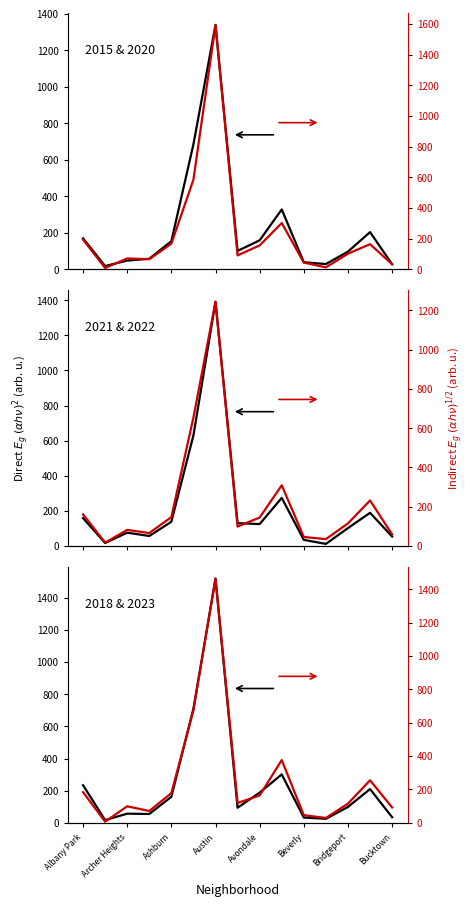

At which category is the sum across all series the highest?

Austin